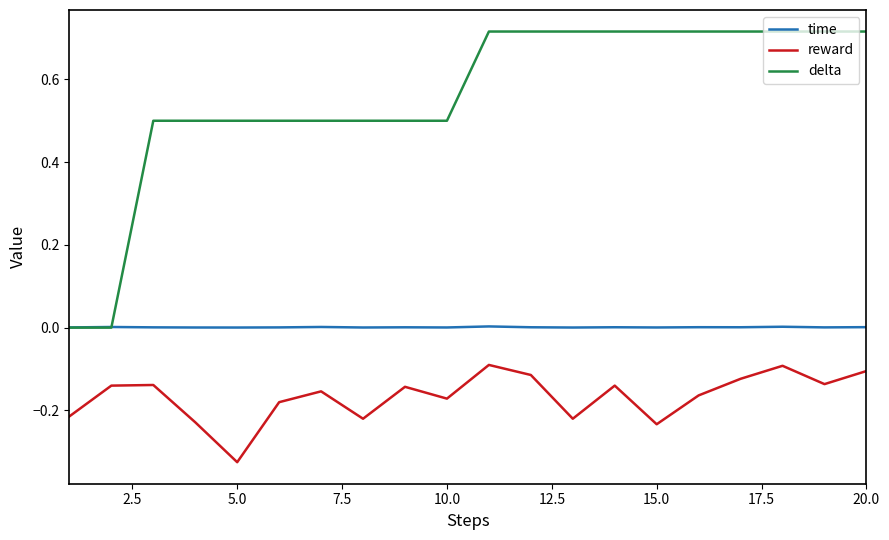

List the series in order of their peak value, highest first.

delta, time, reward